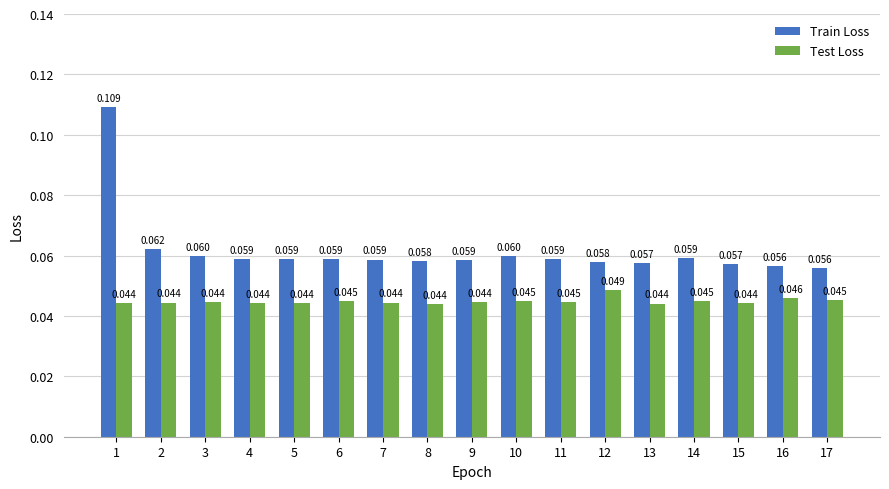

How many data points does each series have?

17